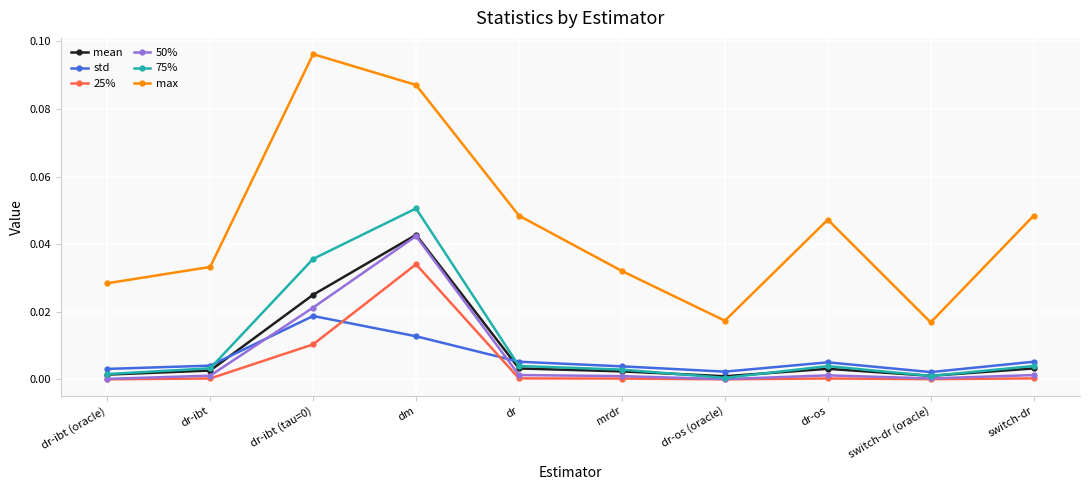

Where is the first local minimum for mean?

dr-os (oracle)